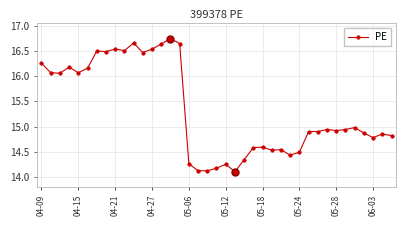

What is the minimum value shown in the chart?

14.1